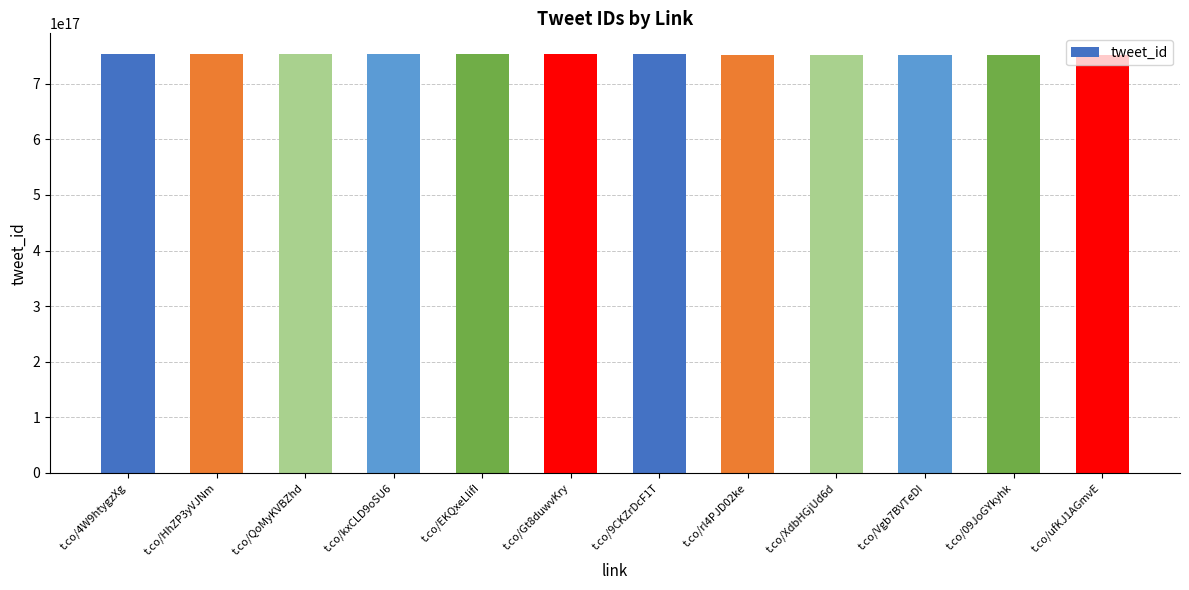

How many bars are there in total?

12